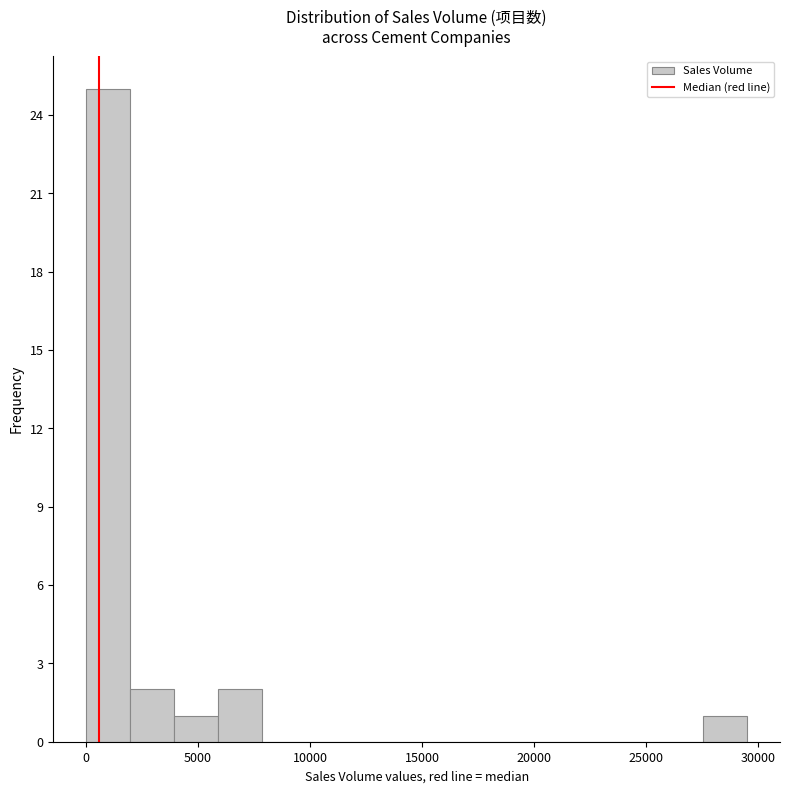

Around what value on the x-axis is the tallest bar? Give the approximate position of its centre, as read against the axis.

1000